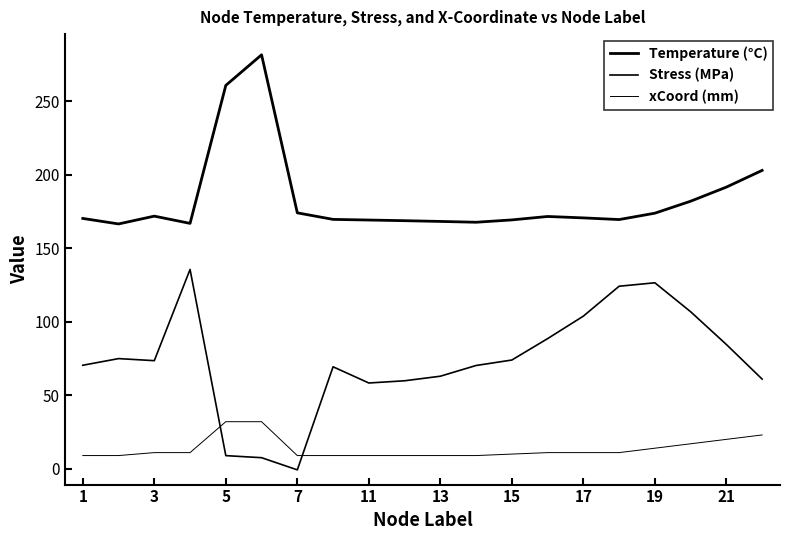

Does the chart display data point markers on the line(s)?

No